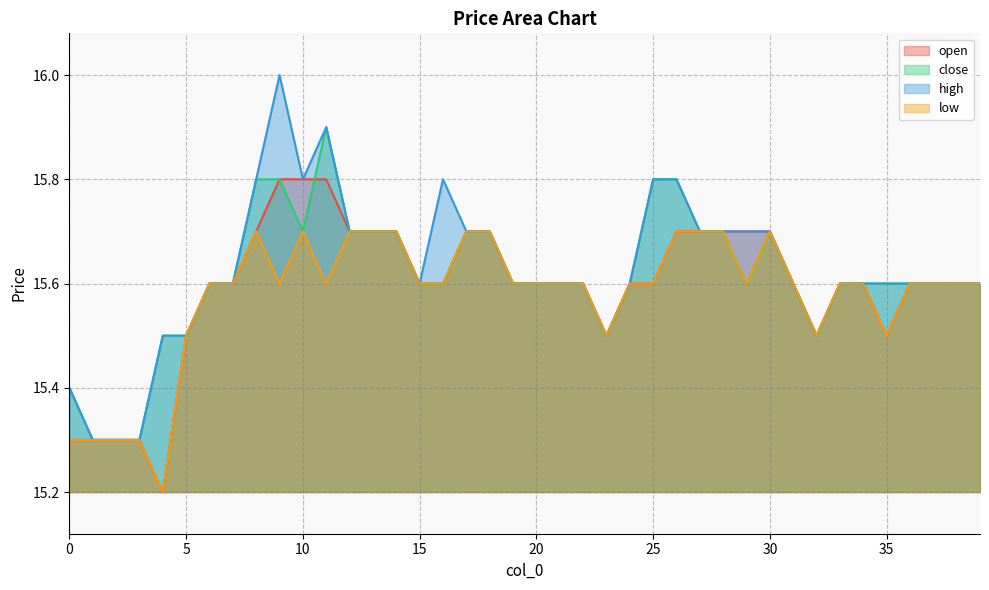

Which series has the largest total across all categories?

high